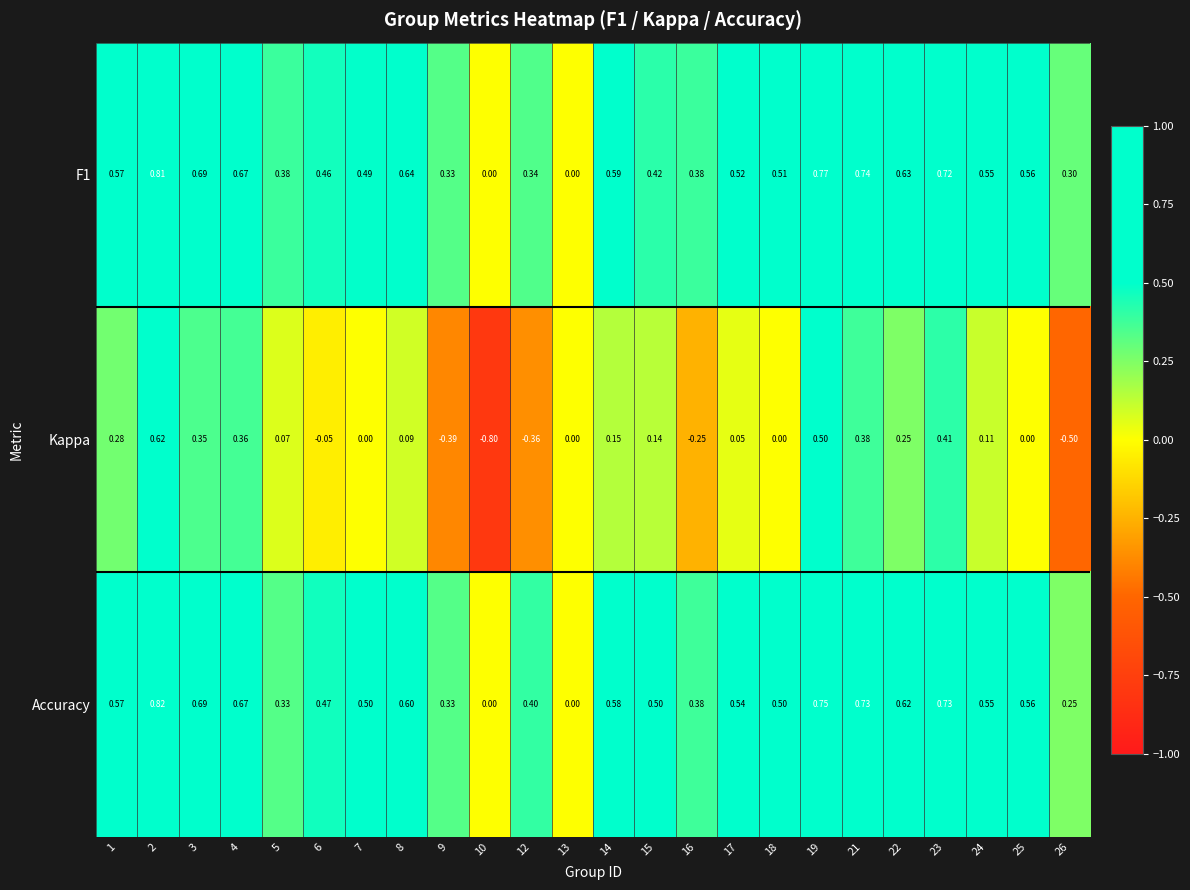

Is the value of Kappa at 22 greater than the value of Accuracy at 2?

No